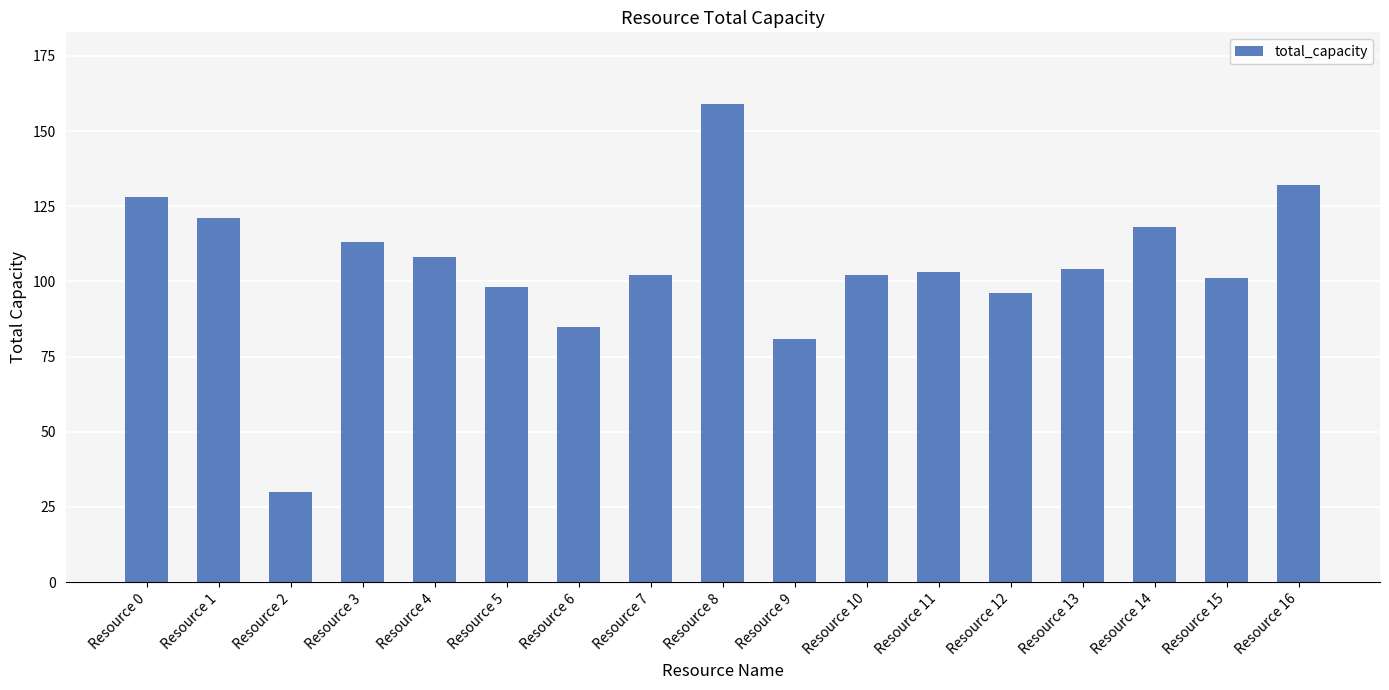

How many series are shown in this chart?

1